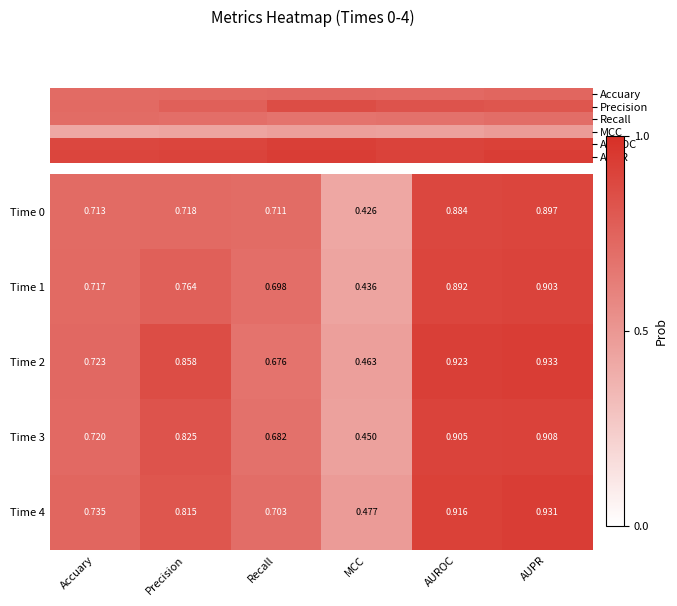

Reading left to right, transcribe all the data shown in this chart.

Accuary: 0=0.7	1=0.7	2=0.7	3=0.7	4=0.7
Precision: 0=0.7	1=0.8	2=0.9	3=0.8	4=0.8
Recall: 0=0.7	1=0.7	2=0.7	3=0.7	4=0.7
MCC: 0=0.4	1=0.4	2=0.5	3=0.5	4=0.5
AUROC: 0=0.9	1=0.9	2=0.9	3=0.9	4=0.9
AUPR: 0=0.9	1=0.9	2=0.9	3=0.9	4=0.9